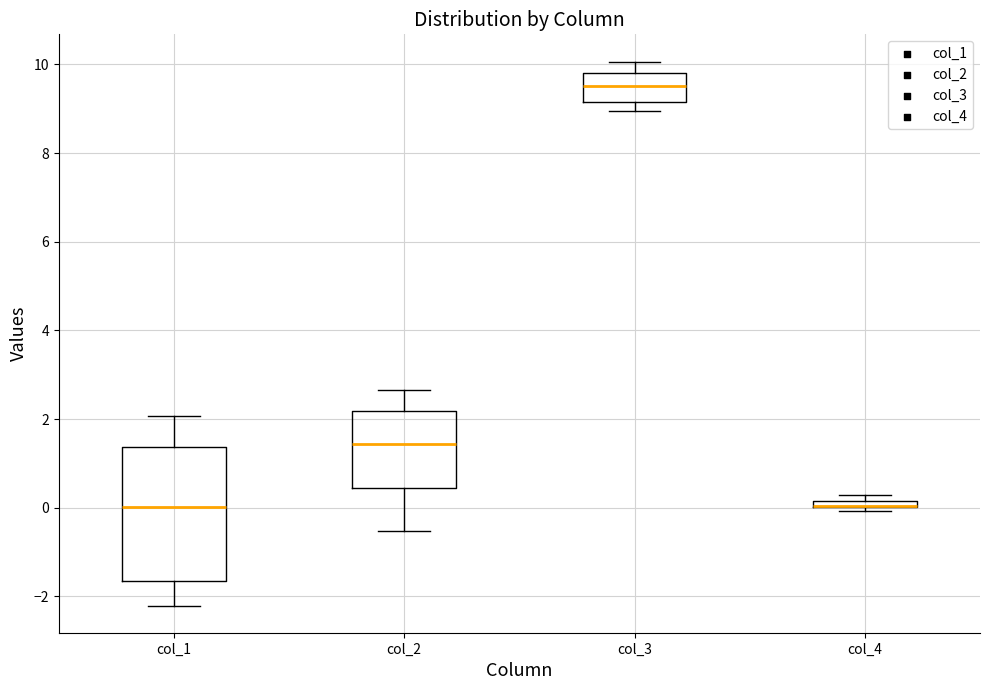

Where is the upper edge of the box for col_4 on the y-axis? The values are not printed on the chart, so give them approximately, as read against the axis.

0.2